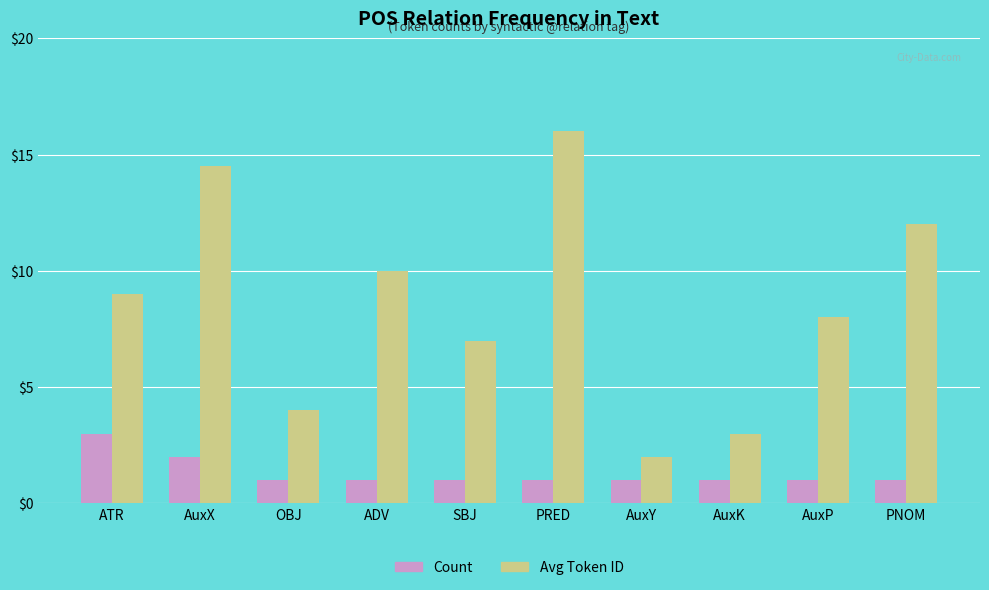

At which category is the sum across all series the highest?

PRED